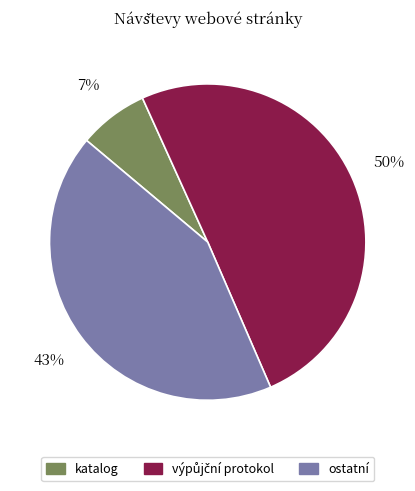

Is it true that katalog is 7% of the pie?

True